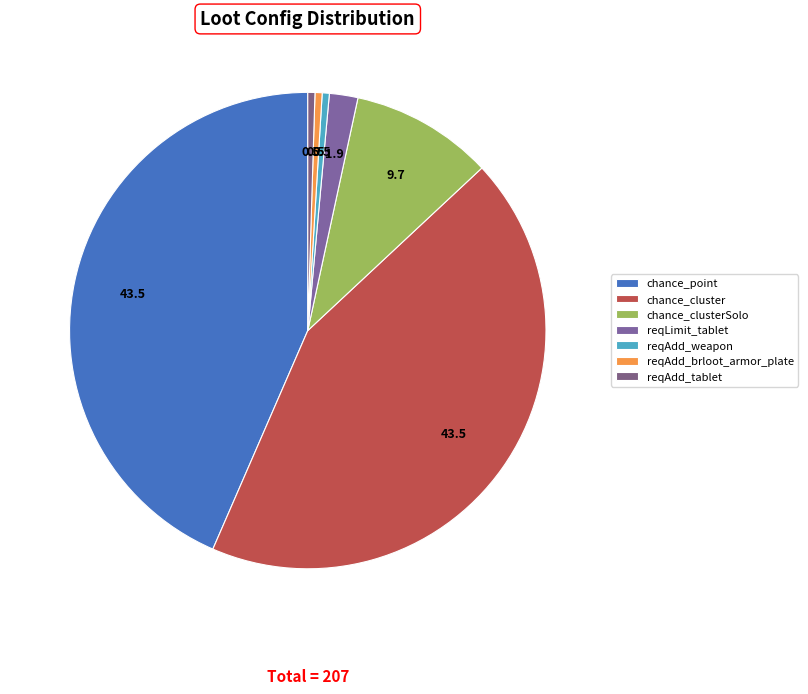

What is the change in value from chance_cluster to reqAdd_brloot_armor_plate?

-89